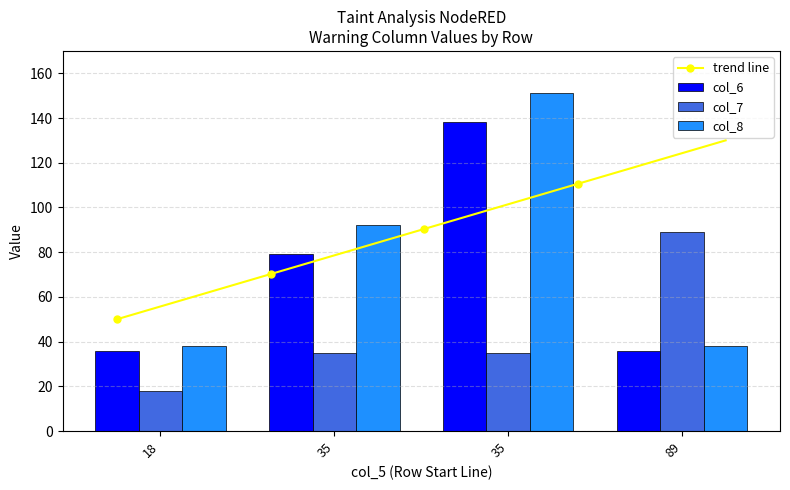

What is the sum of all col_7 values?

177